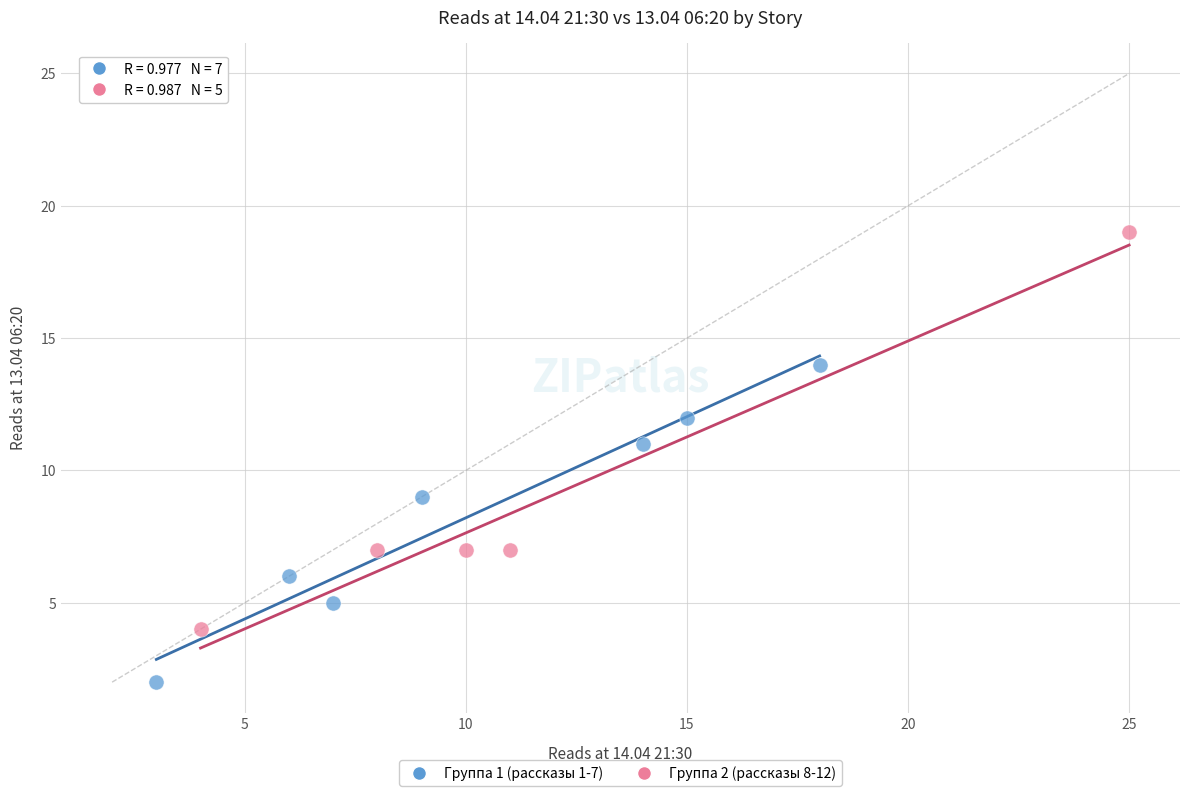

Which series reaches the maximum Y coordinate?

Группа 2 (рассказы 8-12)